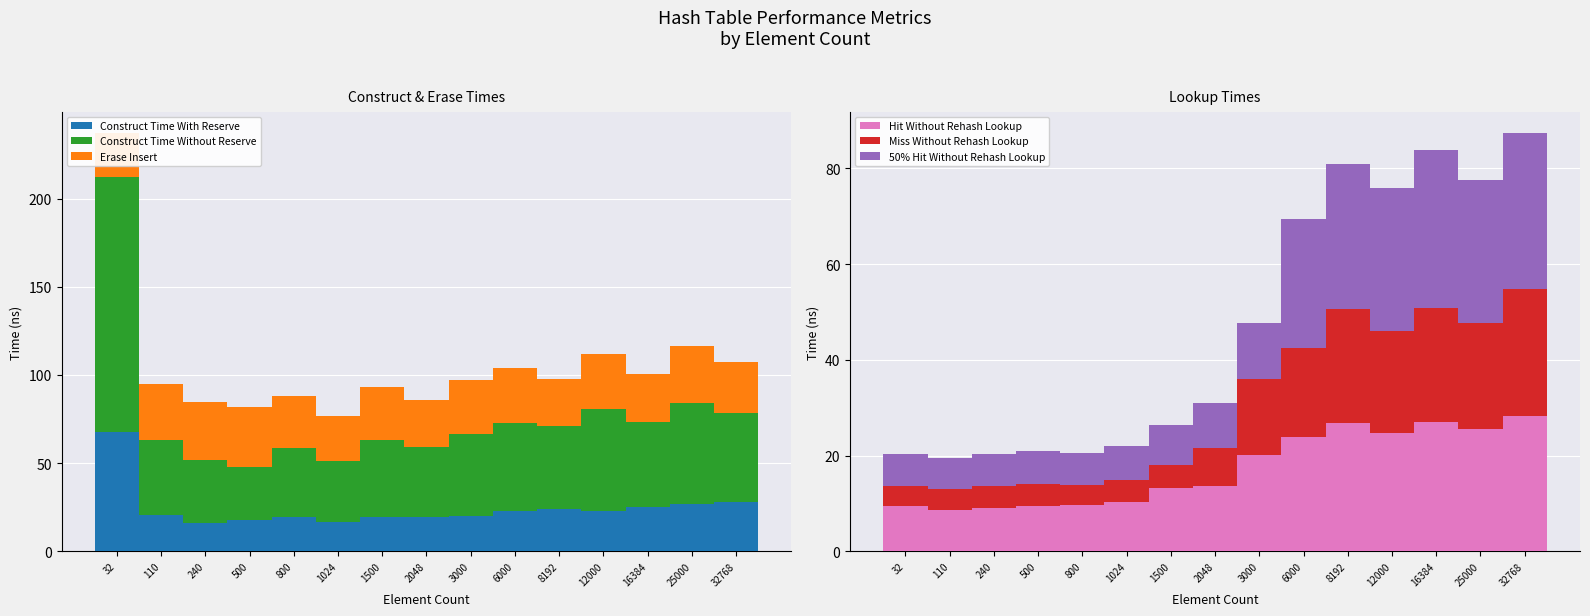

Is the value of Construct Time Without Reserve at 12000 greater than the value of Hit Without Rehash Lookup at 800?

Yes